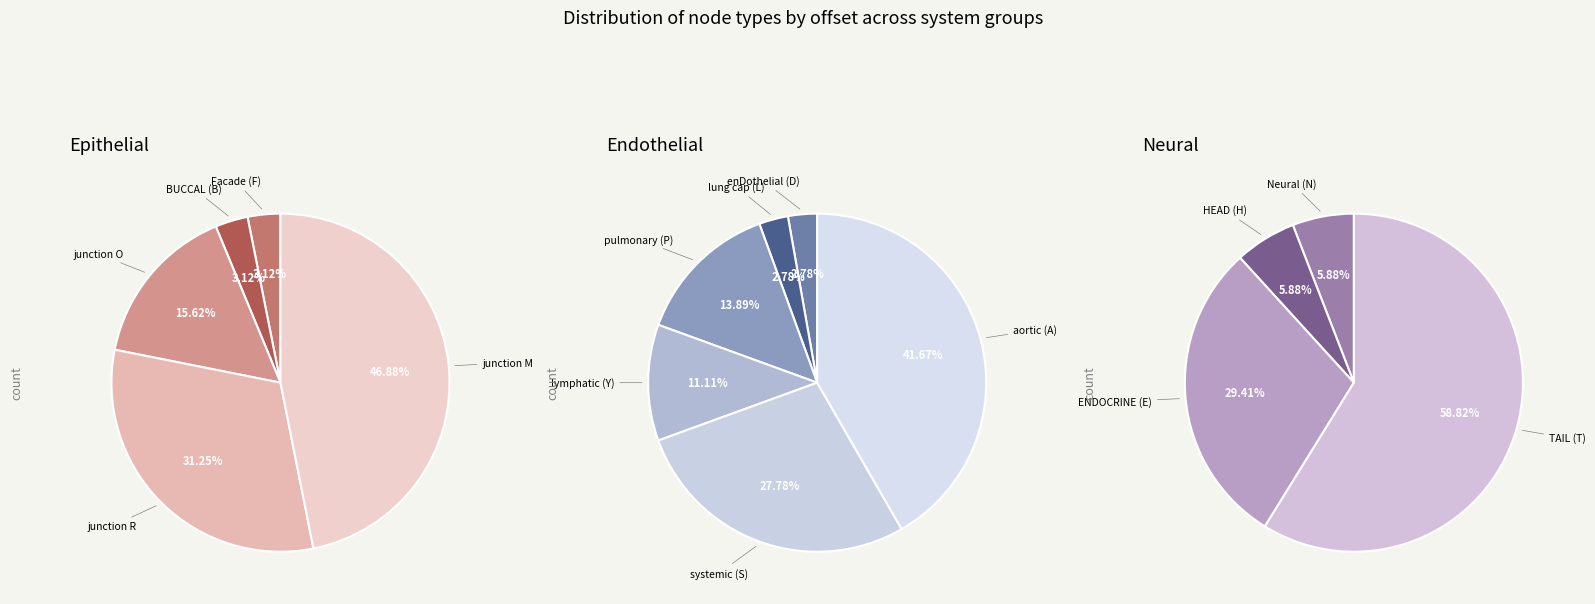

Does any single category account for the majority?

No